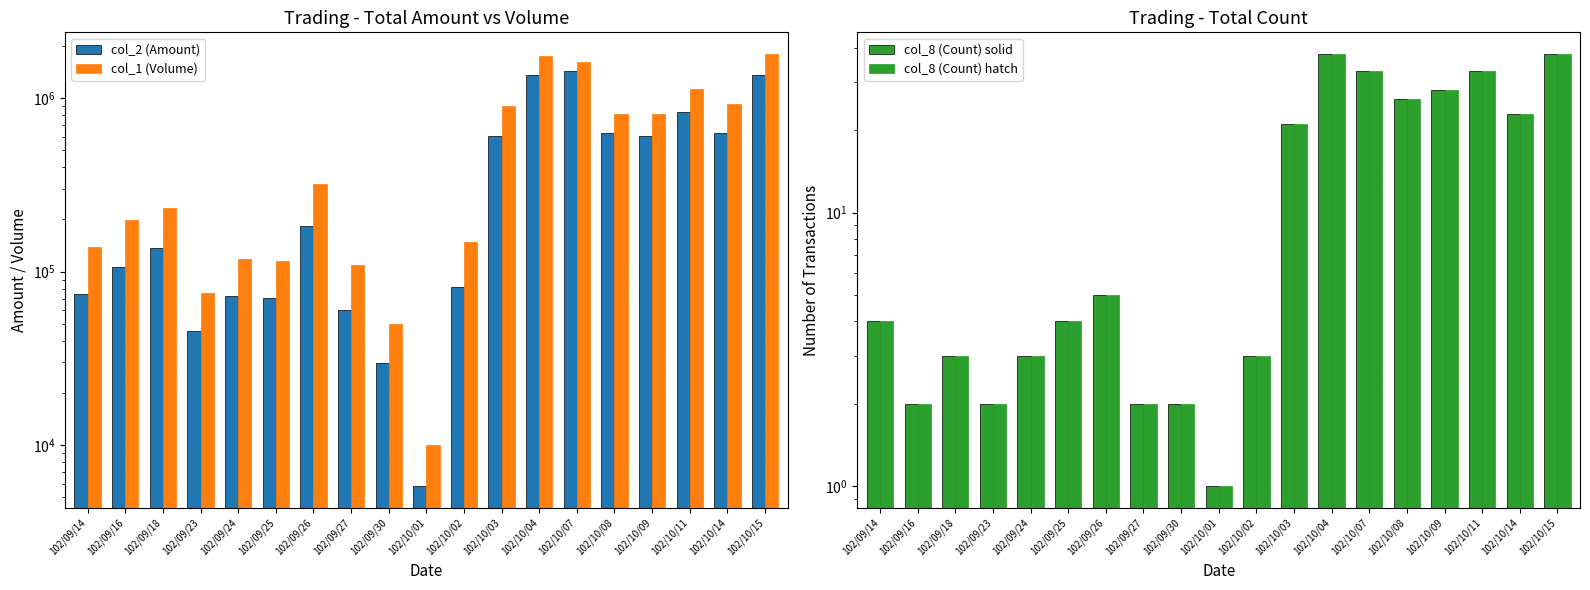

What is the total value across all series at 102/09/23?

120804